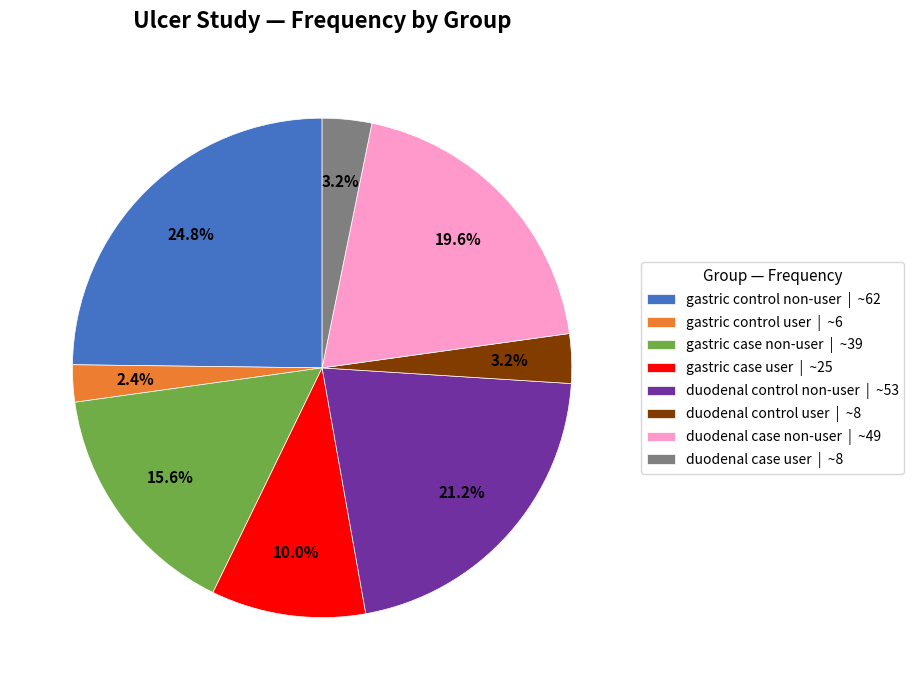

Which has a higher value, duodenal case non-user or duodenal control non-user?

duodenal control non-user